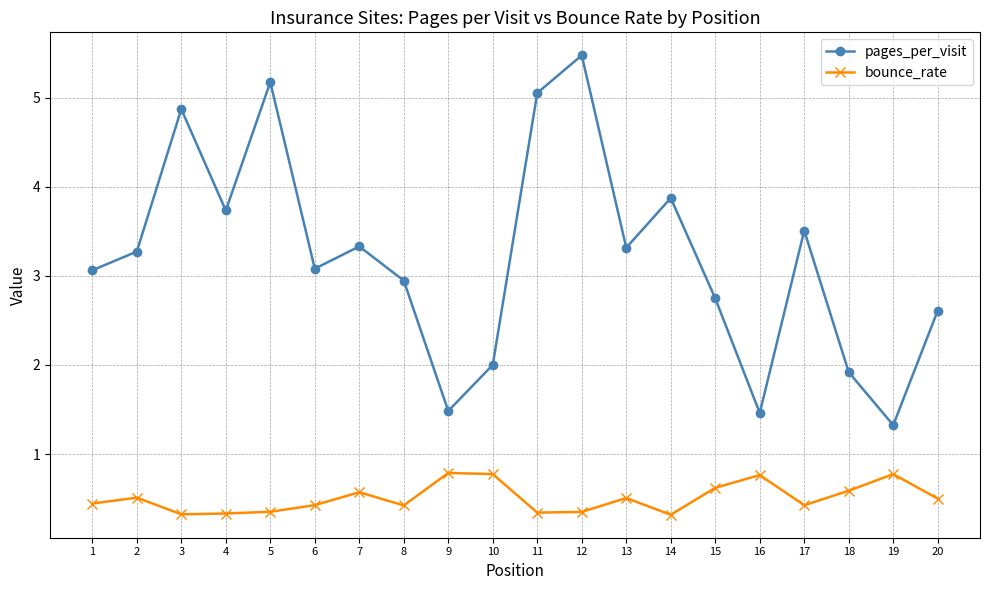

True or false: bounce_rate and pages_per_visit intersect in this chart.

False